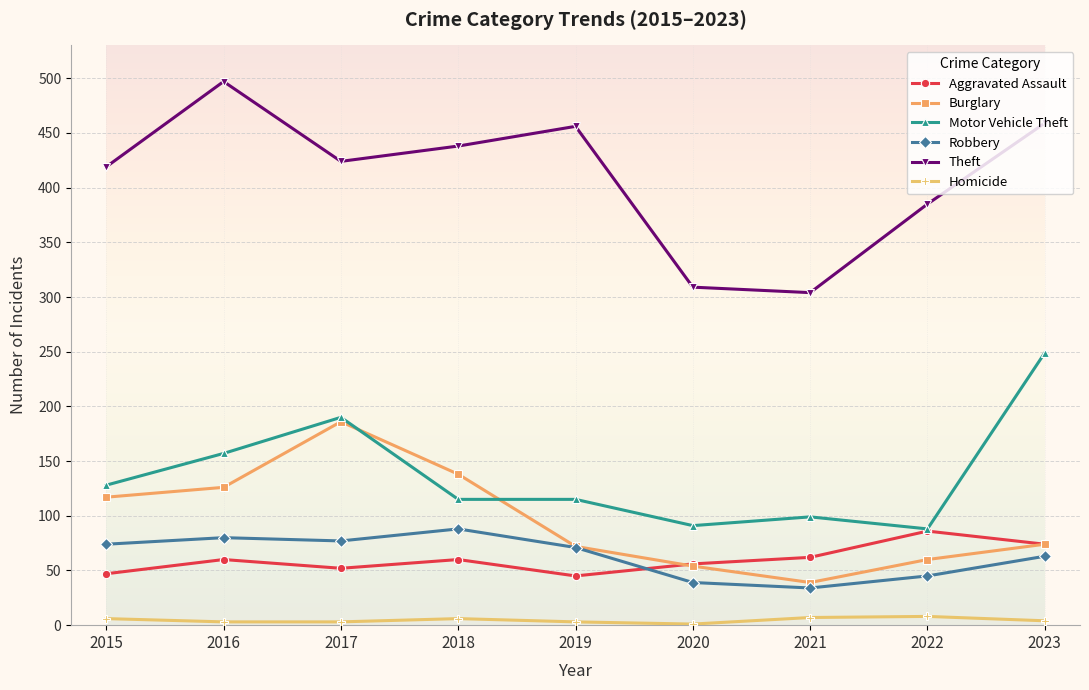

What is the difference between the second highest and second lowest values in the Burglary series?

84